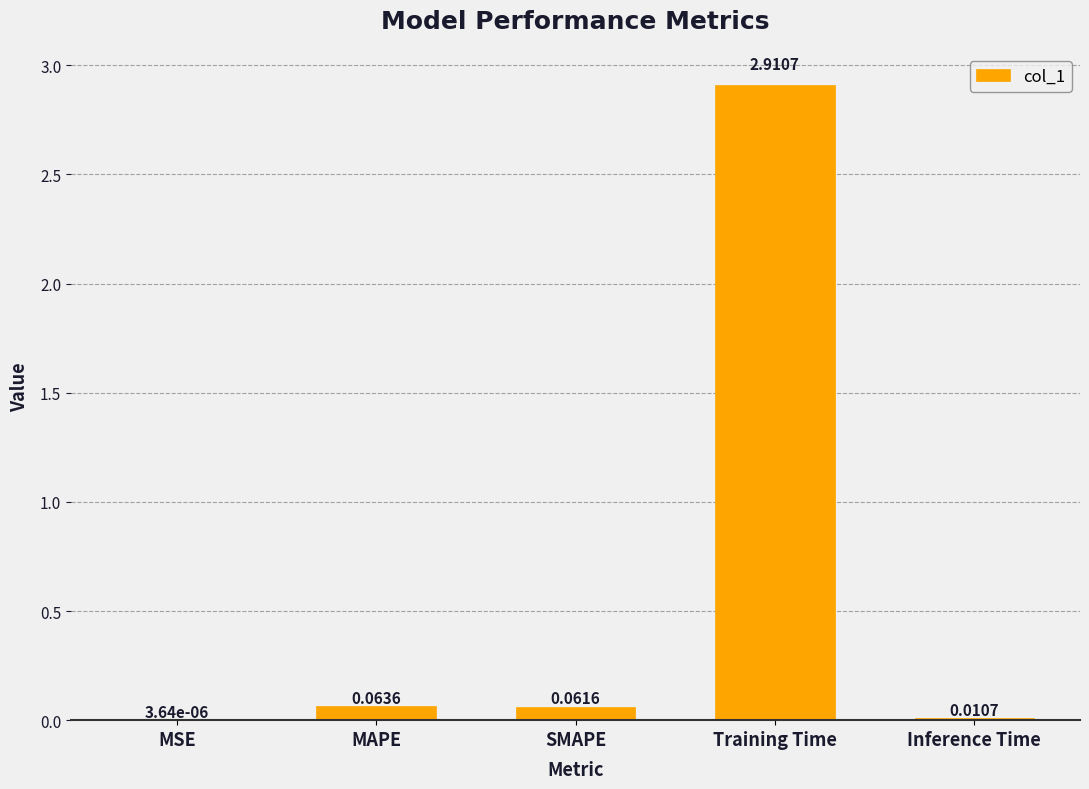

Where is the data nearest to the value 1?

MAPE